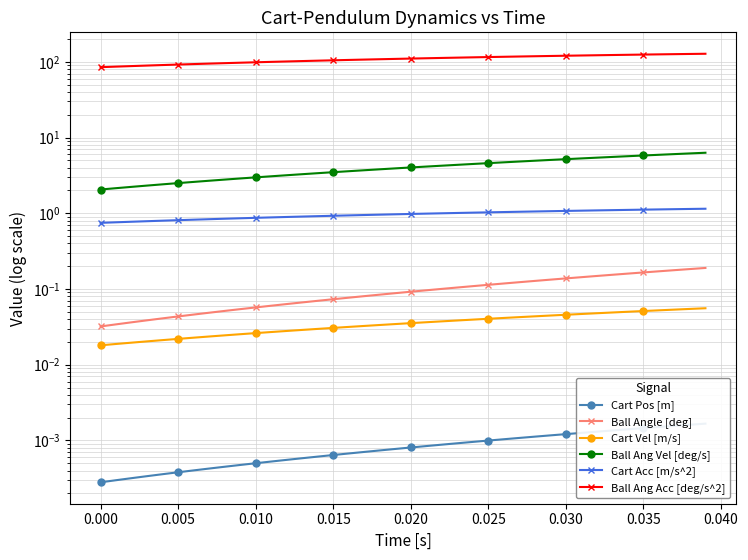

At how many categories does at least one series exceed 8?

40